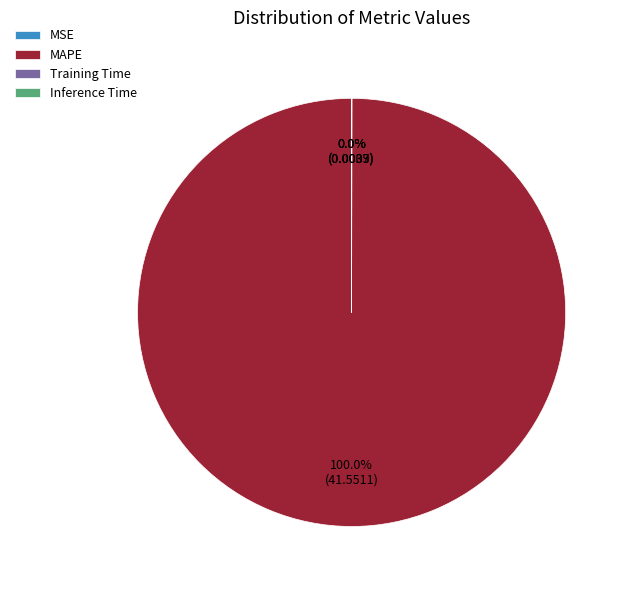

Is there any slice that represents more than half of the pie?

Yes